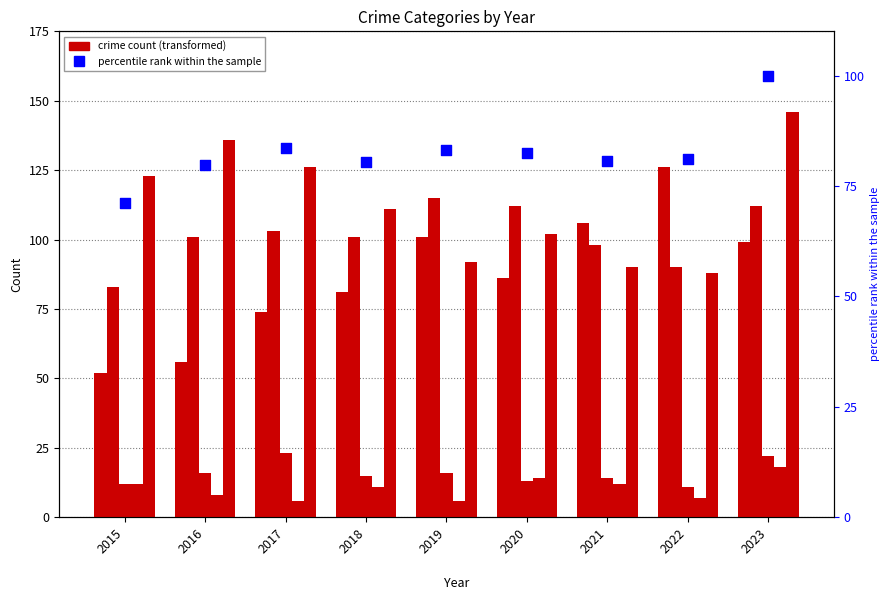

Which series reaches the maximum Y coordinate?

Robbery